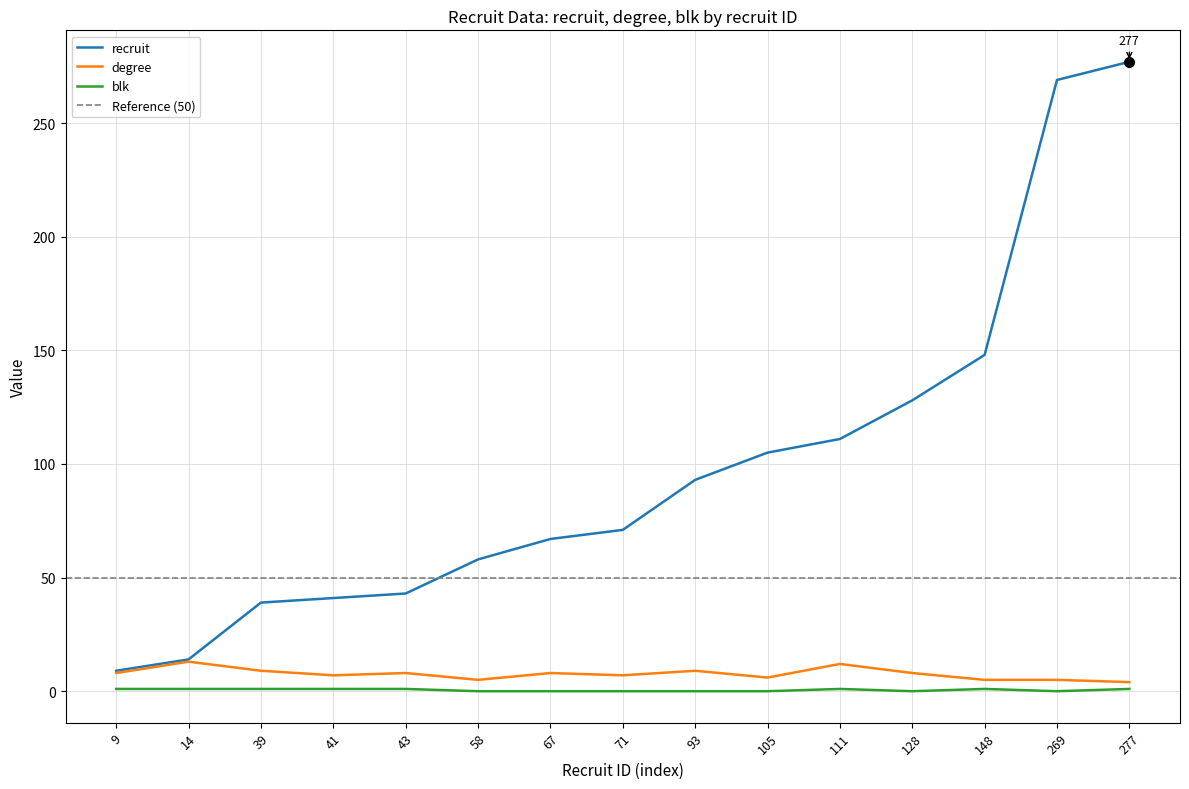

True or false: degree and blk cross at least once.

False